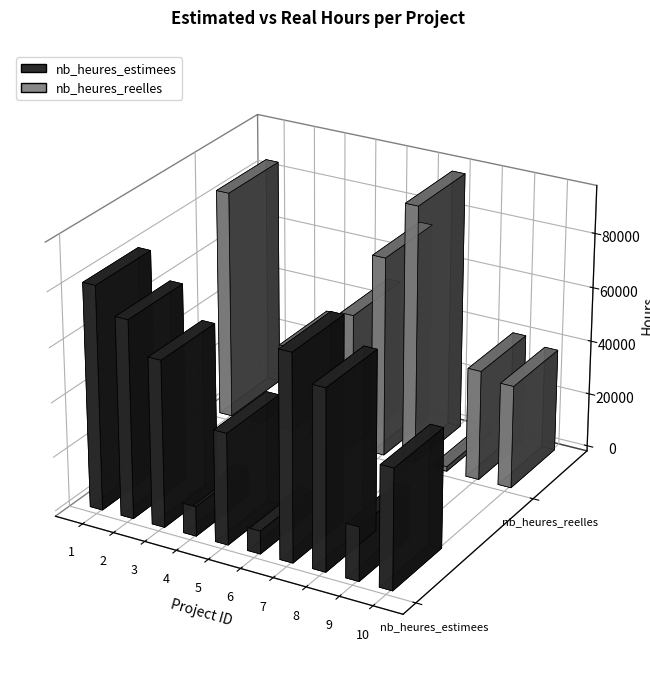

Is the value of nb_heures_estimees at 1 greater than the value of nb_heures_reelles at 2?

Yes